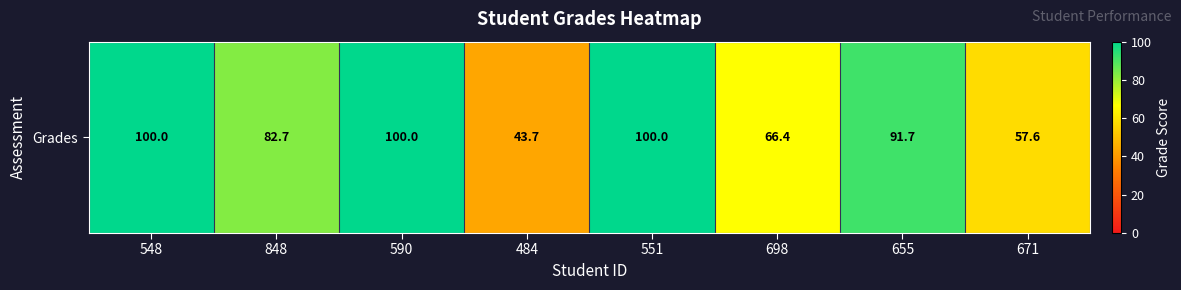

Reading left to right, transcribe all the data shown in this chart.

548=100.0	848=82.7	590=100.0	484=43.7	551=100.0	698=66.4	655=91.7	671=57.6